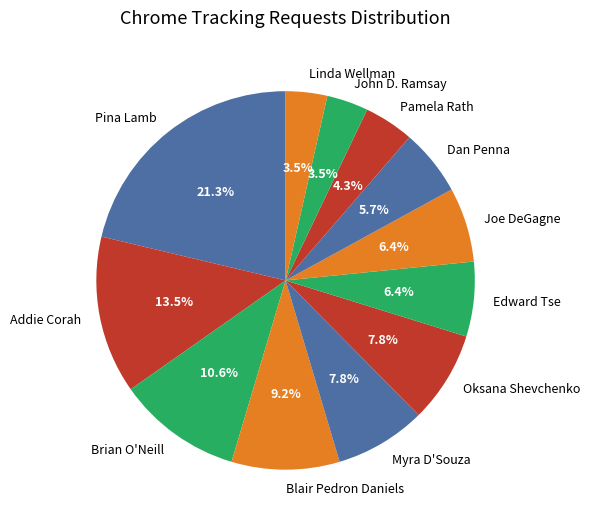

What is the ratio of the value at Addie Corah to the value at Blair Pedron Daniels?

1.5